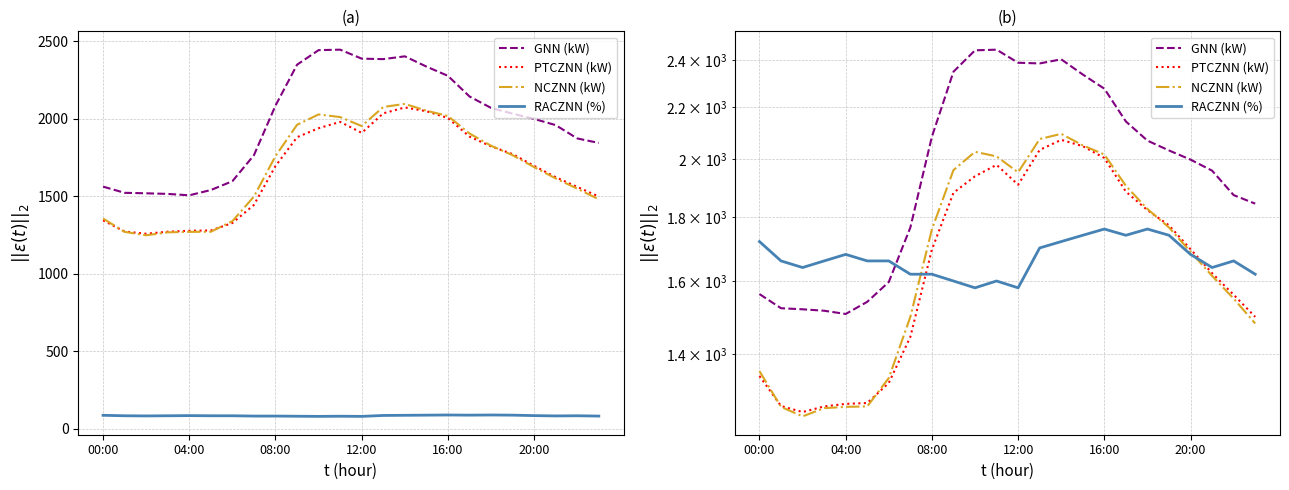

At which category is the sum across all series the highest?

14